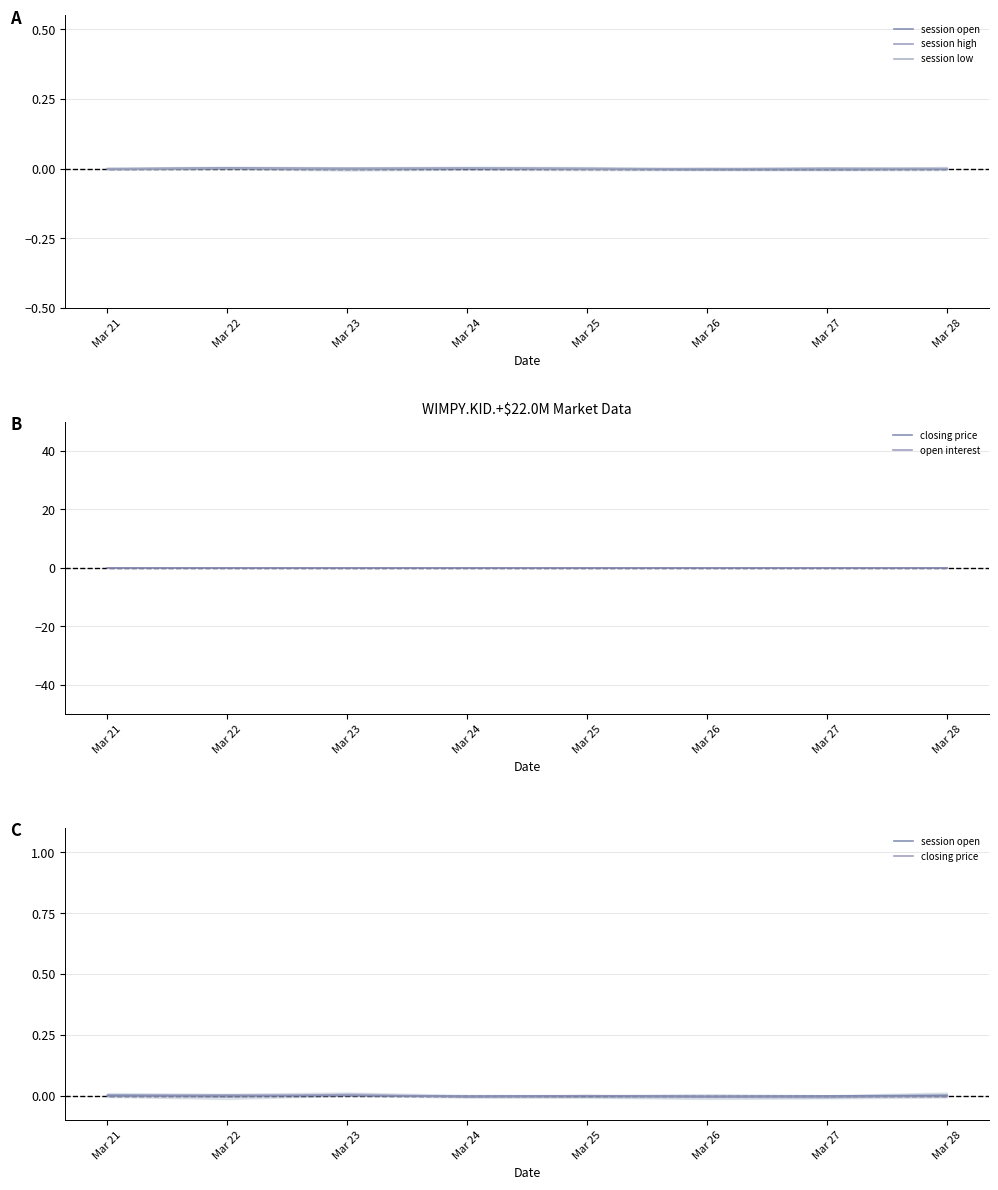

How many series are shown in this chart?

5